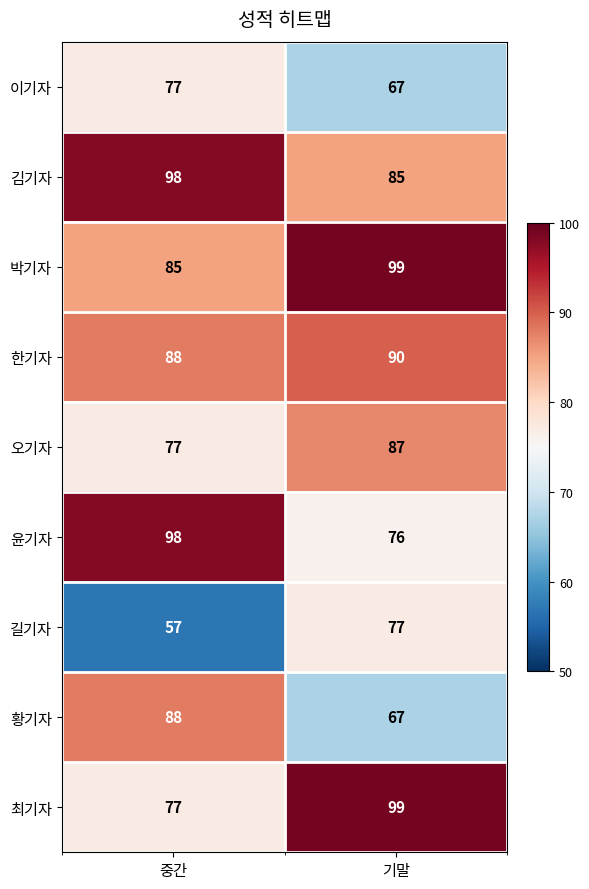

At which category does the chart reach its peak across all series?

기말